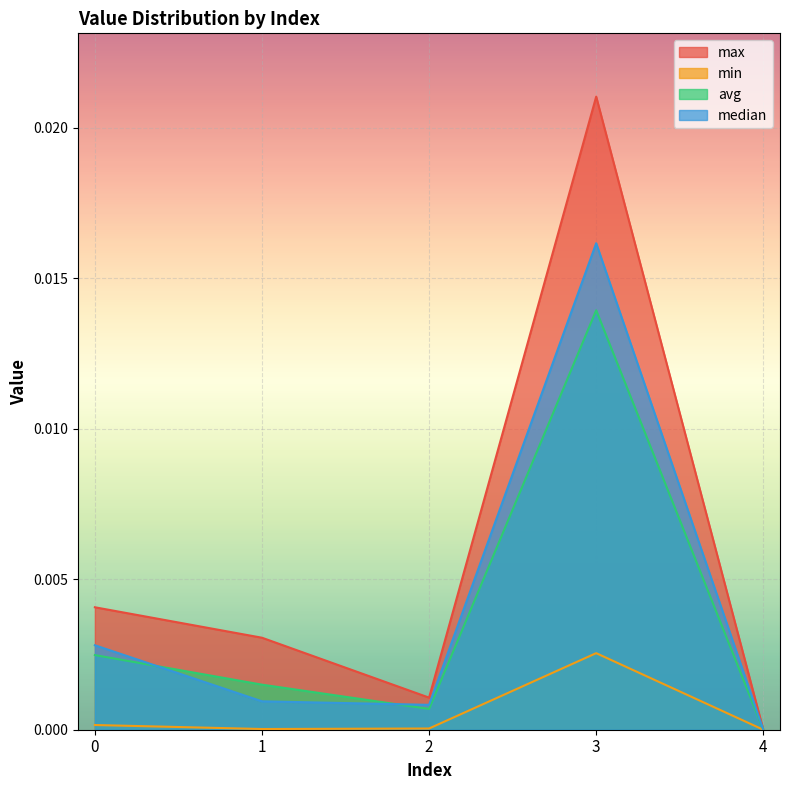

Rank the categories by median value from highest to lowest.

3, 0, 1, 2, 4